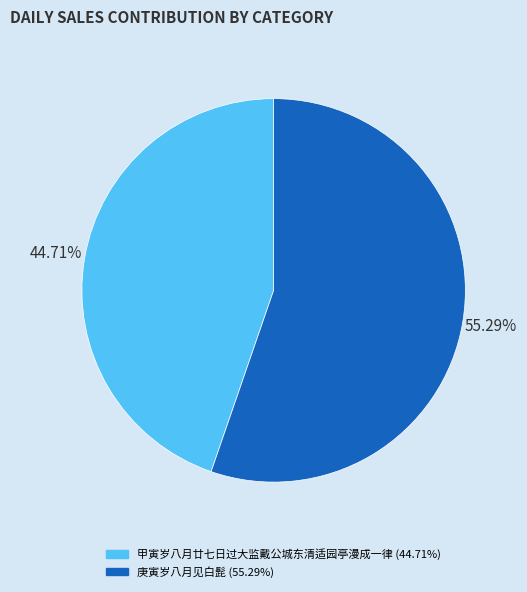

Is the sum of 庚寅岁八月见白髭 and 甲寅岁八月廿七日过大监戴公城东清适园亭漫成一律 greater than half?

Yes